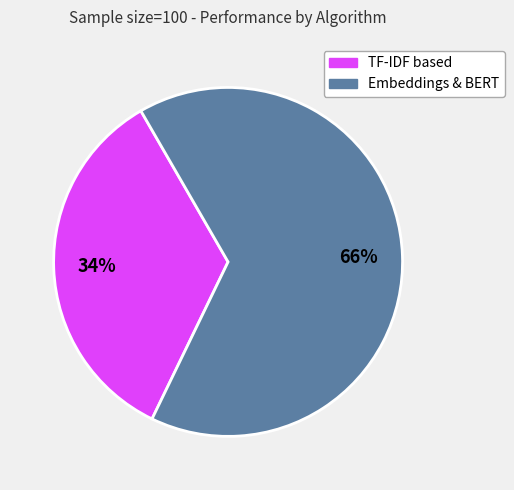

Which category has the biggest portion of the pie?

Embeddings & BERT